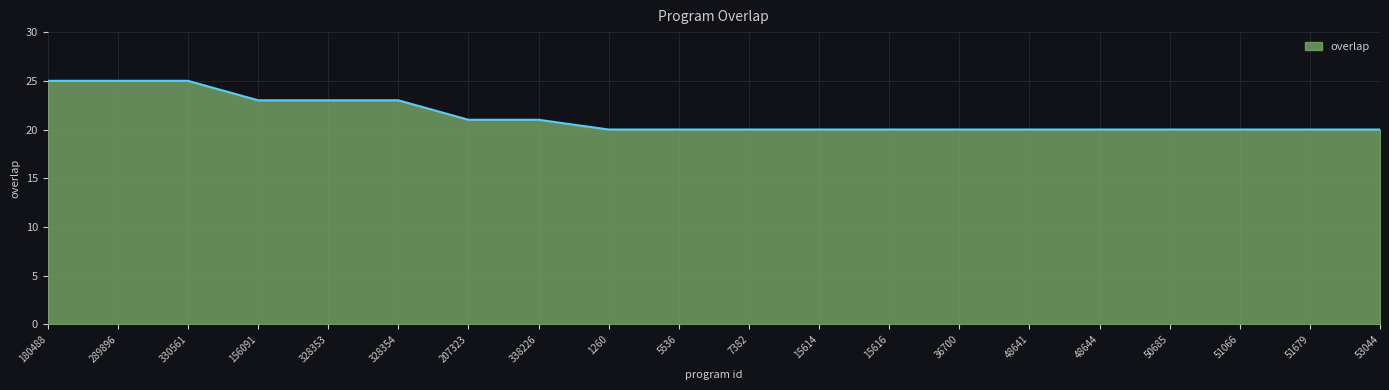

What position from the right is 15616?

8